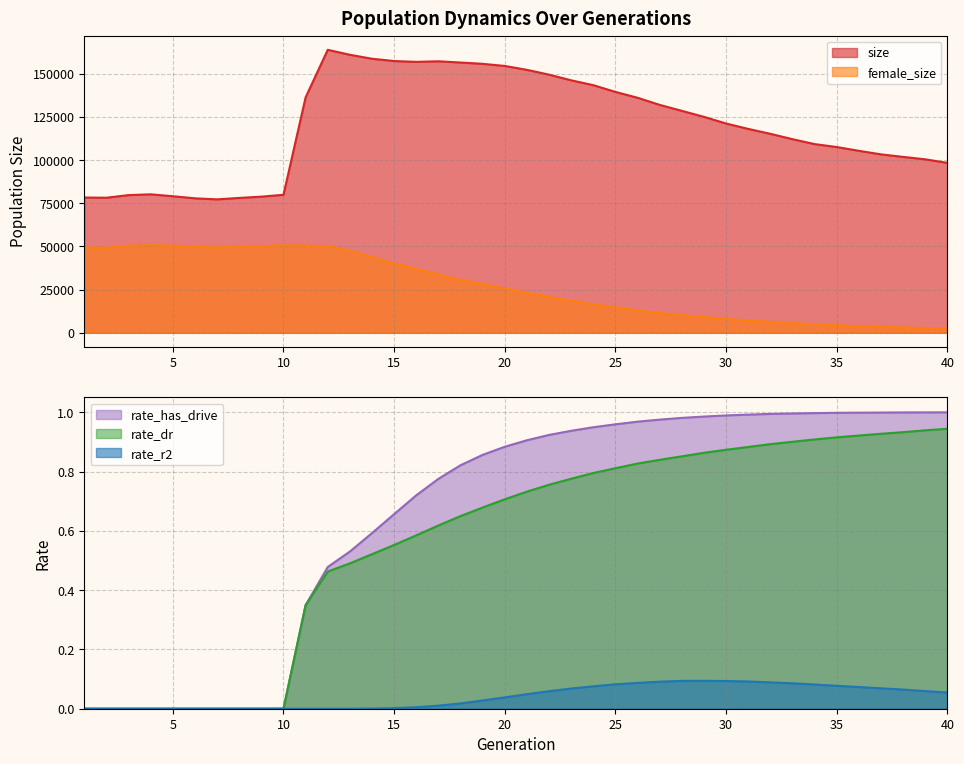

True or false: rate_r2 and size cross at least once.

False